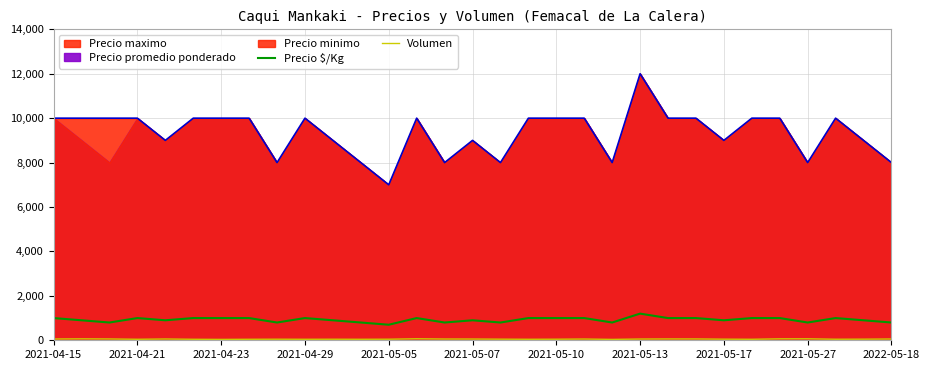

Which category has the highest value in the Precio maximo series?

2021-05-13